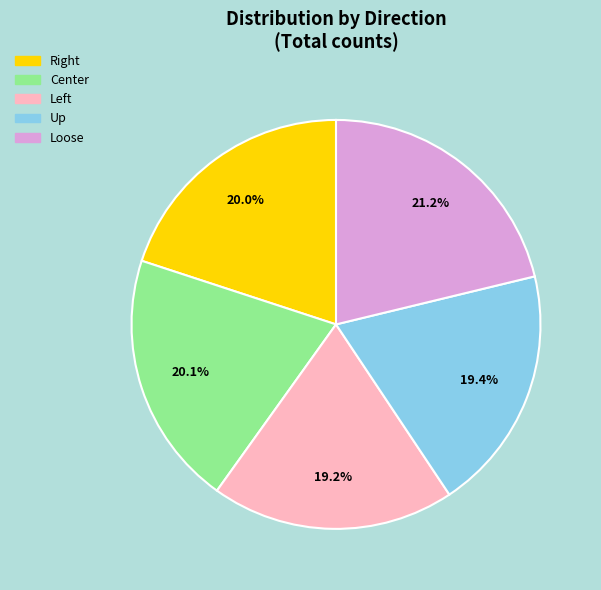

The Up slice represents 19% of the pie. True or false?

True